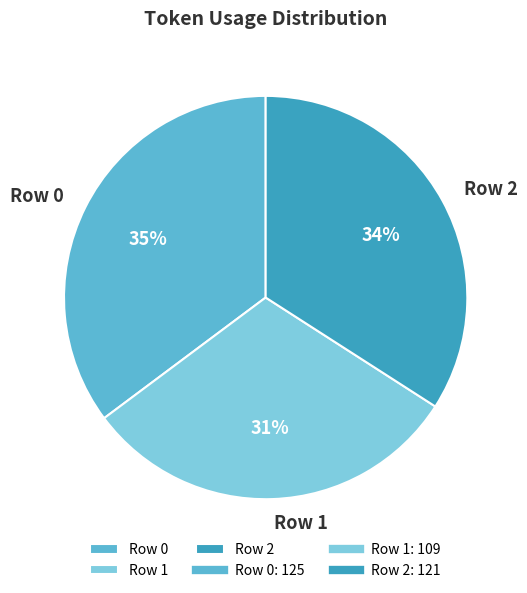

What is the ratio of the value at Row 0 to the value at Row 2?

1.0